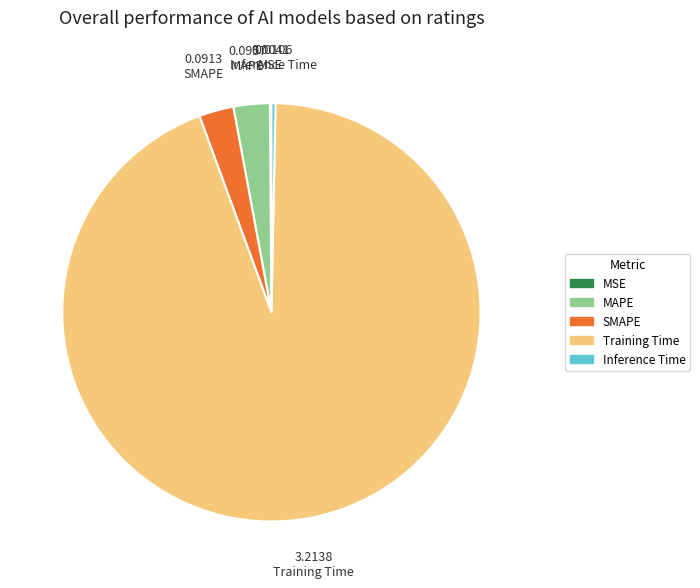

Is it true that Training Time is 99% of the pie?

False